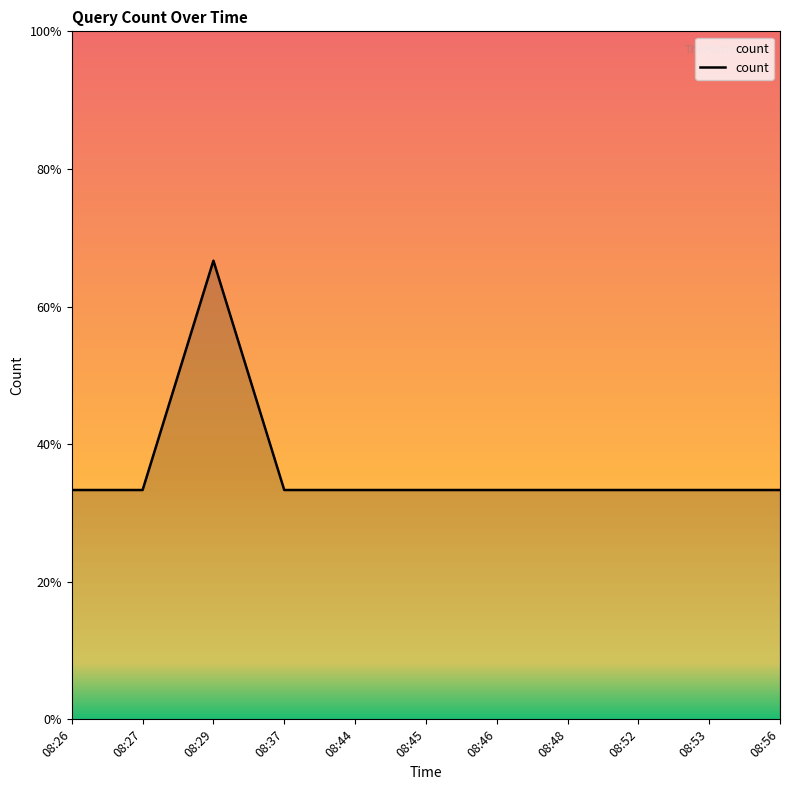

Which category has the highest value across all series?

08:29